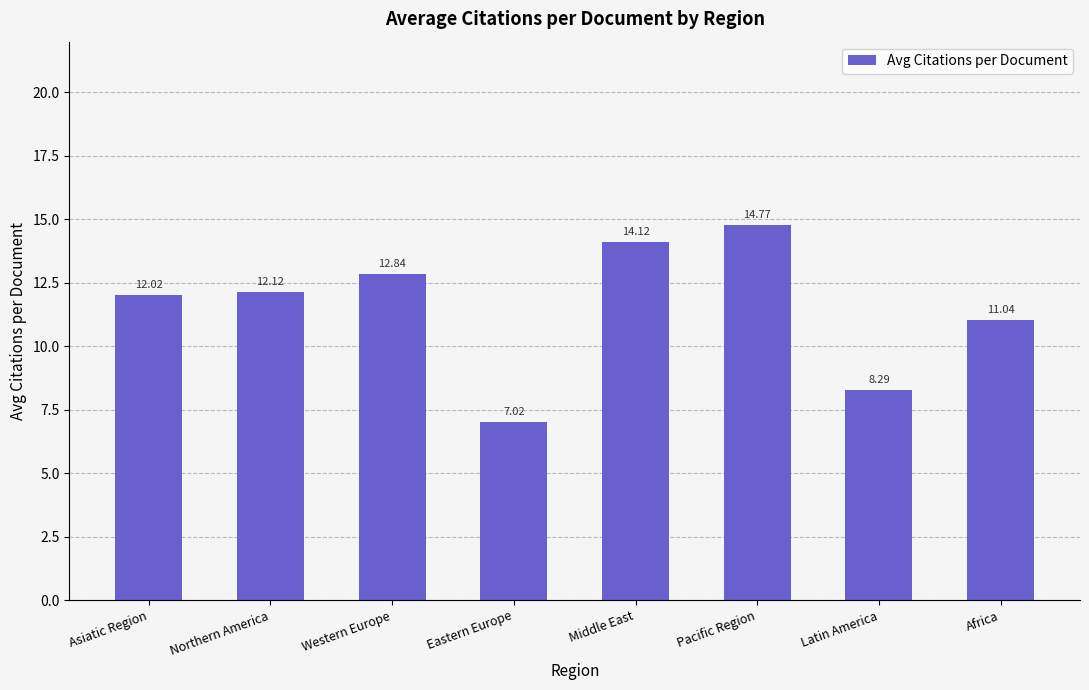

What is the smallest value displayed?

7.0